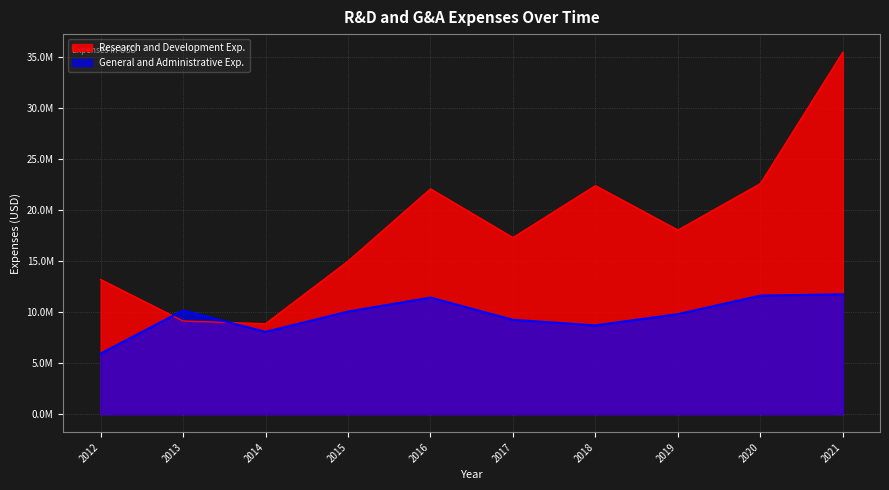

Which series has the largest total across all categories?

Research and Development Exp.